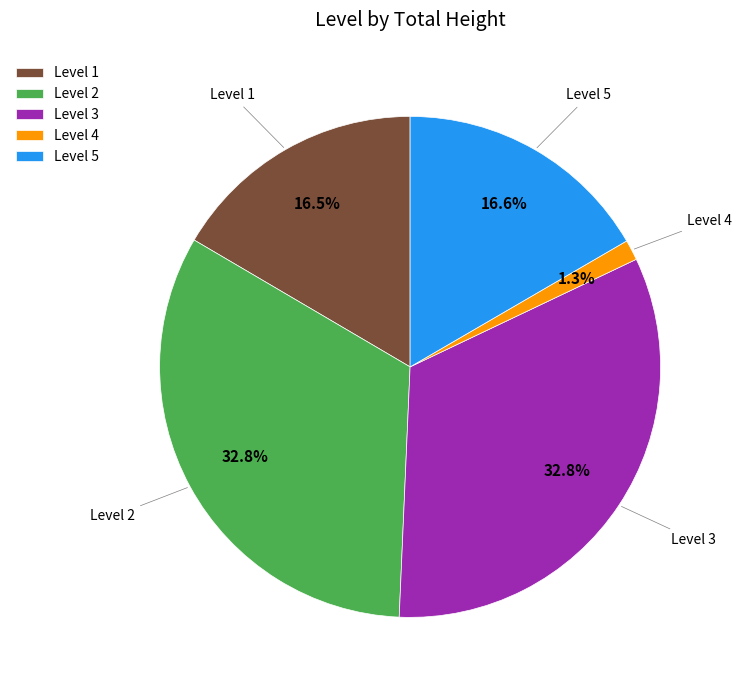

What portion of the pie excludes Level 3?

67.2%